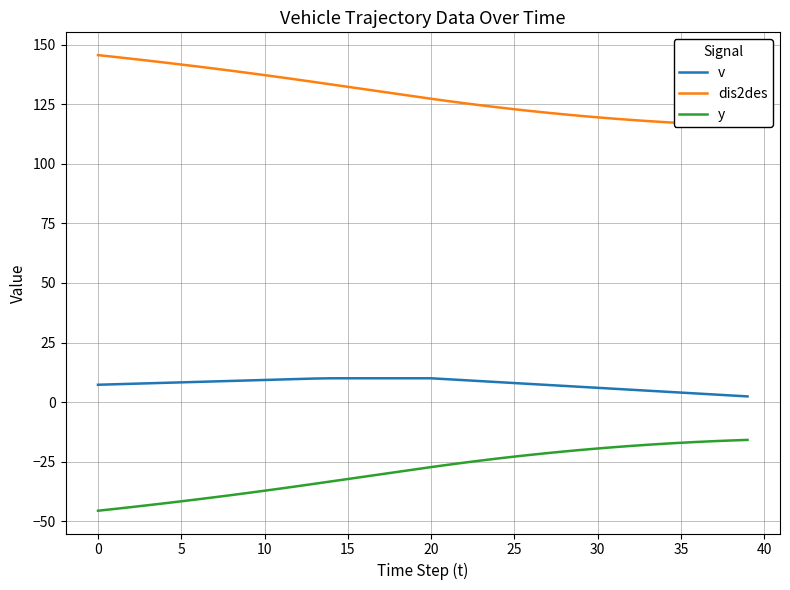

What is the maximum value for y?

-15.8